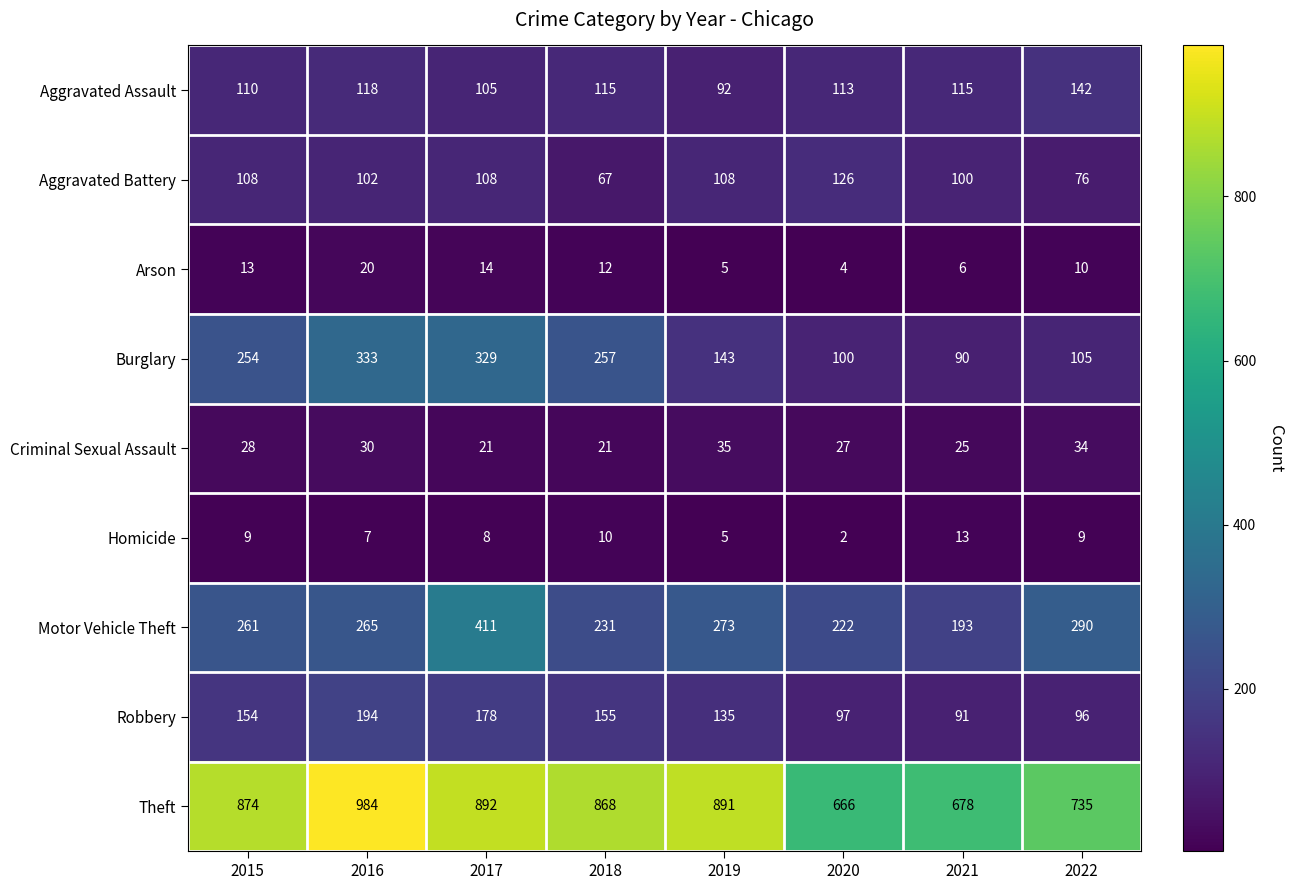

Is the value of Criminal Sexual Assault at 2017 greater than the value of Arson at 2016?

Yes